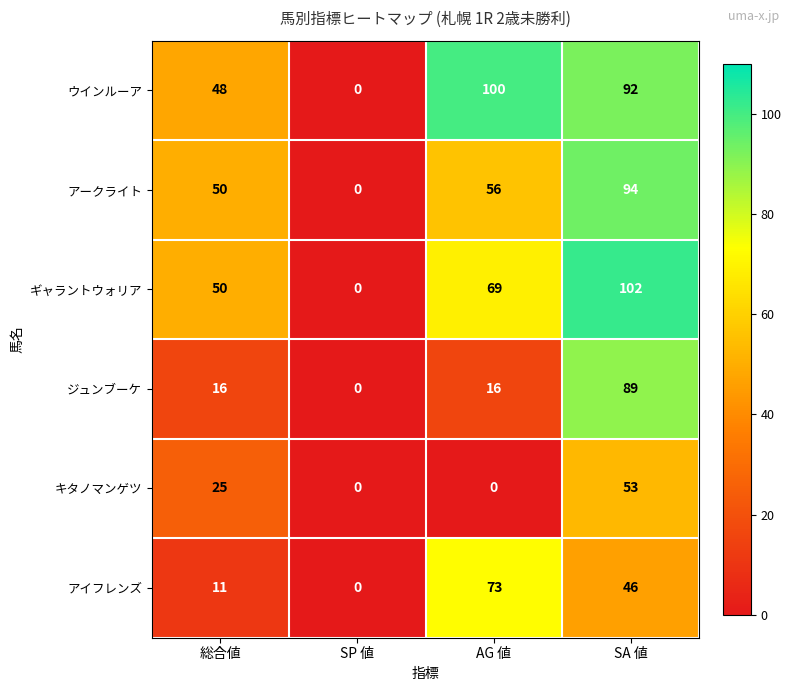

Reading right to left, extract all data points from this chart.

ウインルーア: 92	100	0	48
アークライト: 94	56	0	50
ギャラントウォリア: 102	69	0	50
ジュンブーケ: 89	16	0	16
キタノマンゲツ: 53	0	0	25
アイフレンズ: 46	73	0	11